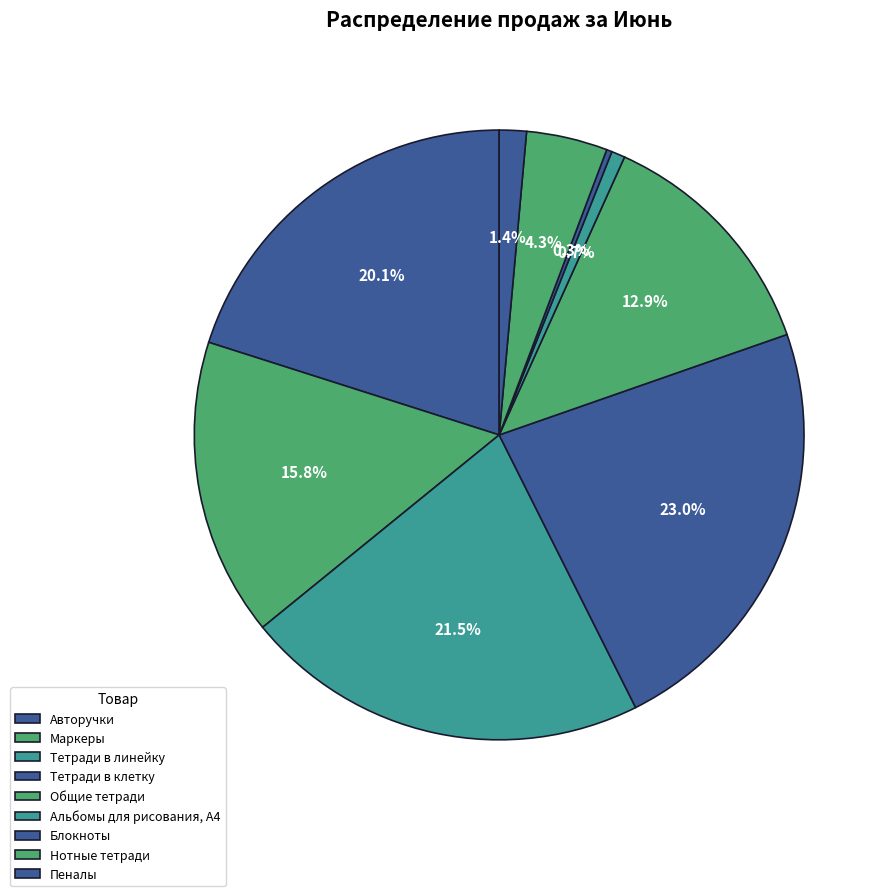

What percentage is the Тетради в линейку slice, to the nearest percent?

22%